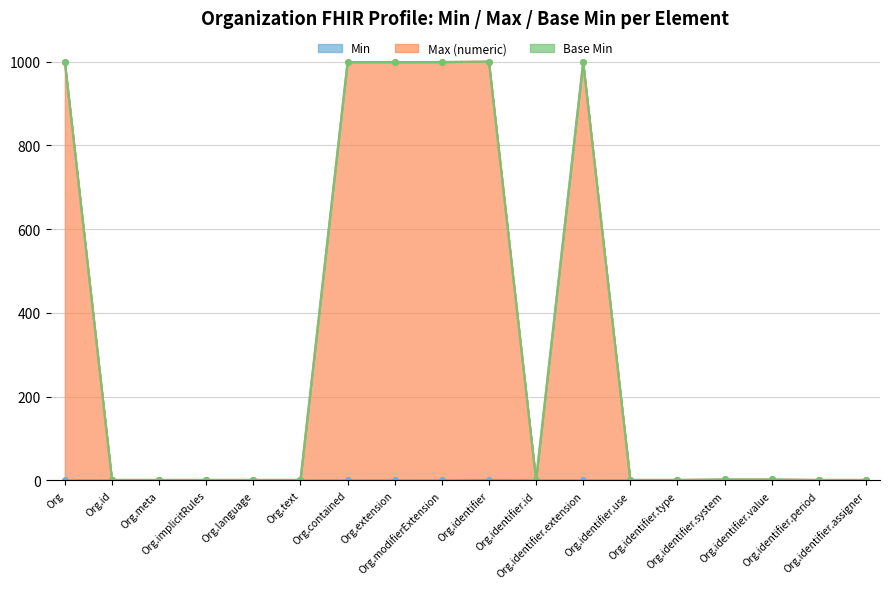

How many data points in Min are above 0?

3